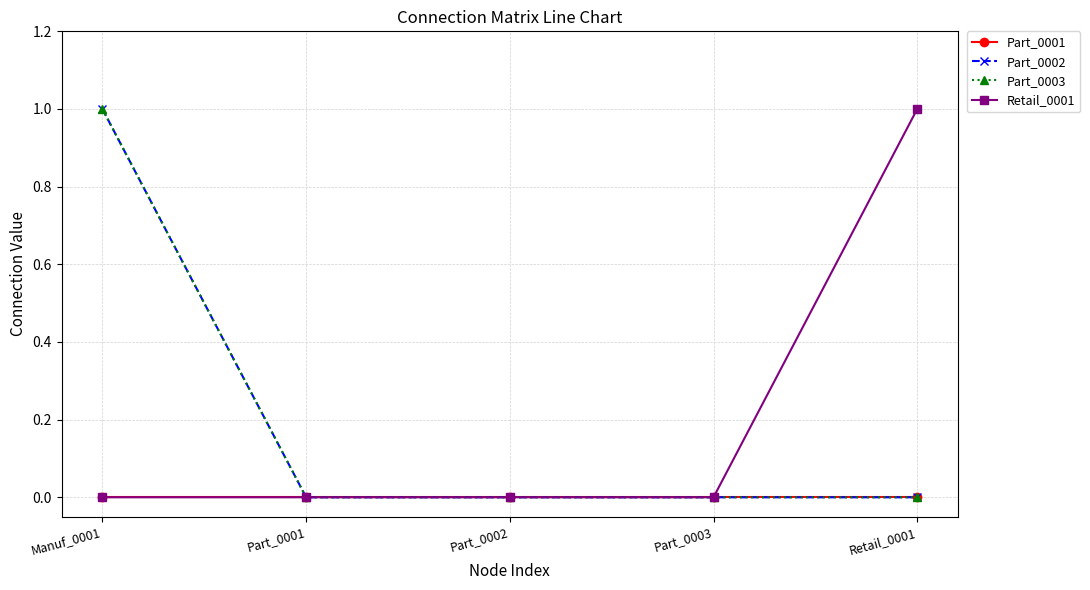

Is this an area chart (filled region under the line)?

No